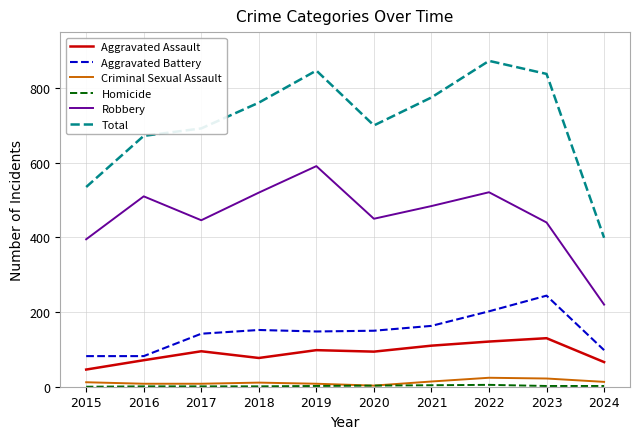

Which series has the largest total across all categories?

Total